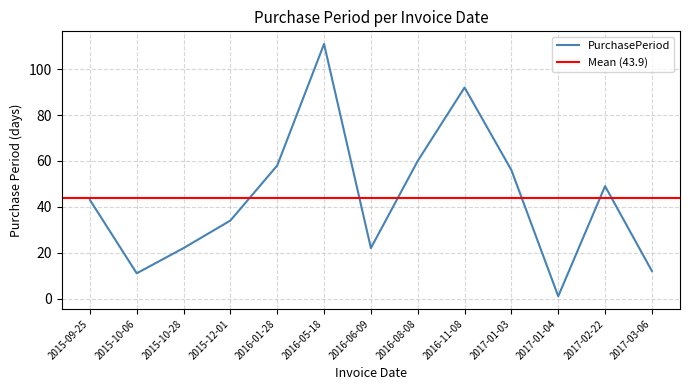

True or false: the data shows 86 at 2016-08-08.

False